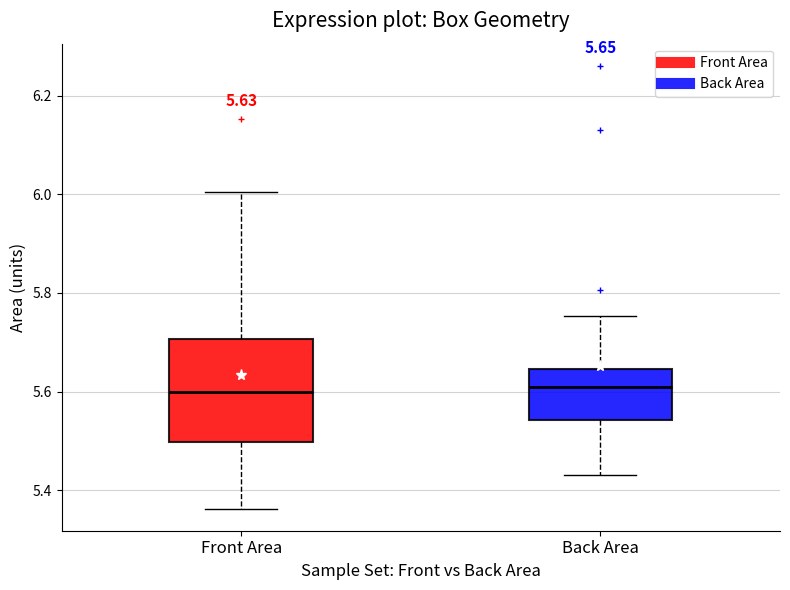

Which box is the tallest, from its lower edge to its upper edge?

Front Area